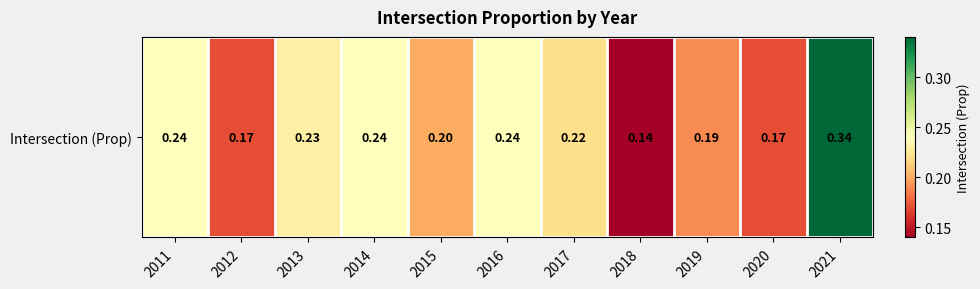

What is the minimum value shown in the chart?

0.1